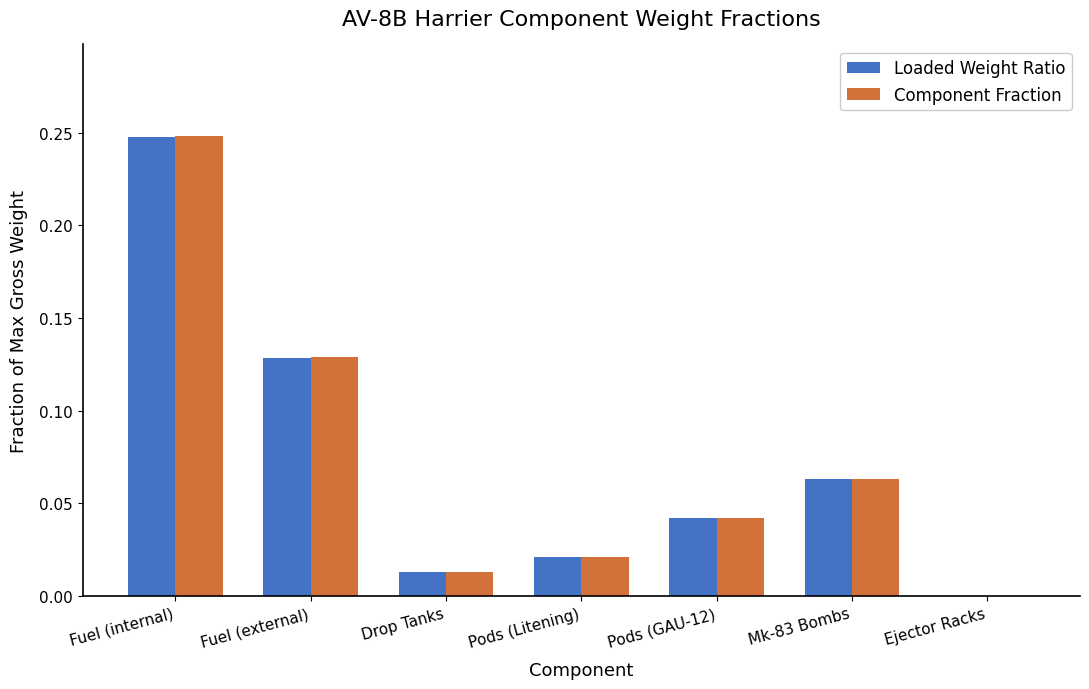

Which series changed the most between Fuel (internal) and Pods (Litening)?

Component Fraction